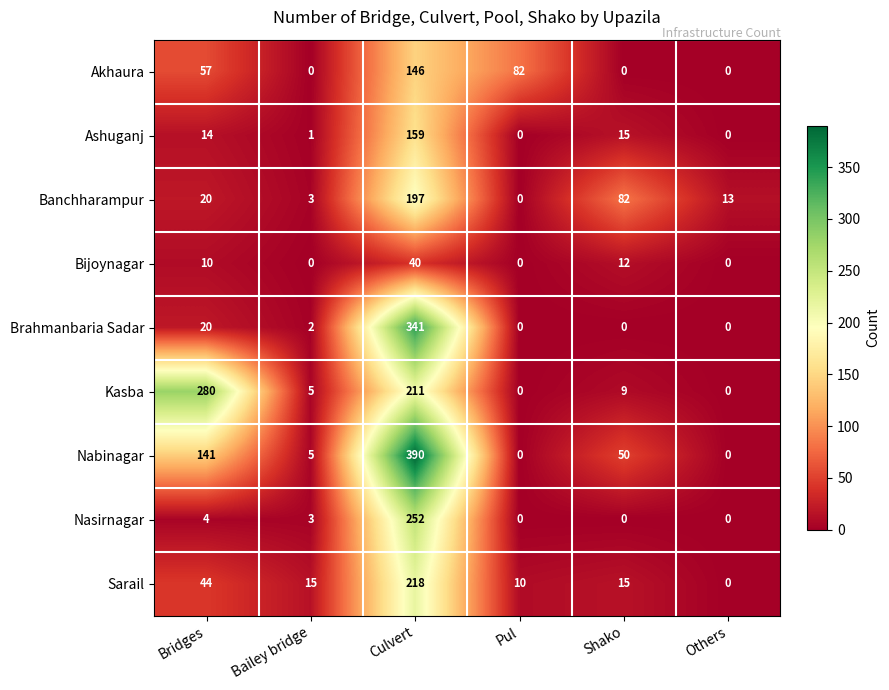

List the series in order of their peak value, lowest first.

Bijoynagar, Akhaura, Ashuganj, Banchharampur, Sarail, Nasirnagar, Kasba, Brahmanbaria Sadar, Nabinagar